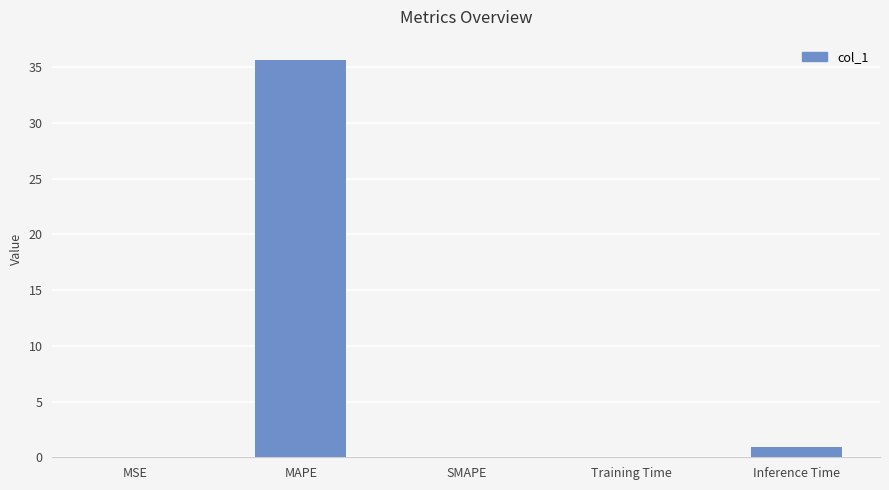

At which label is the value closest to 17?

Inference Time